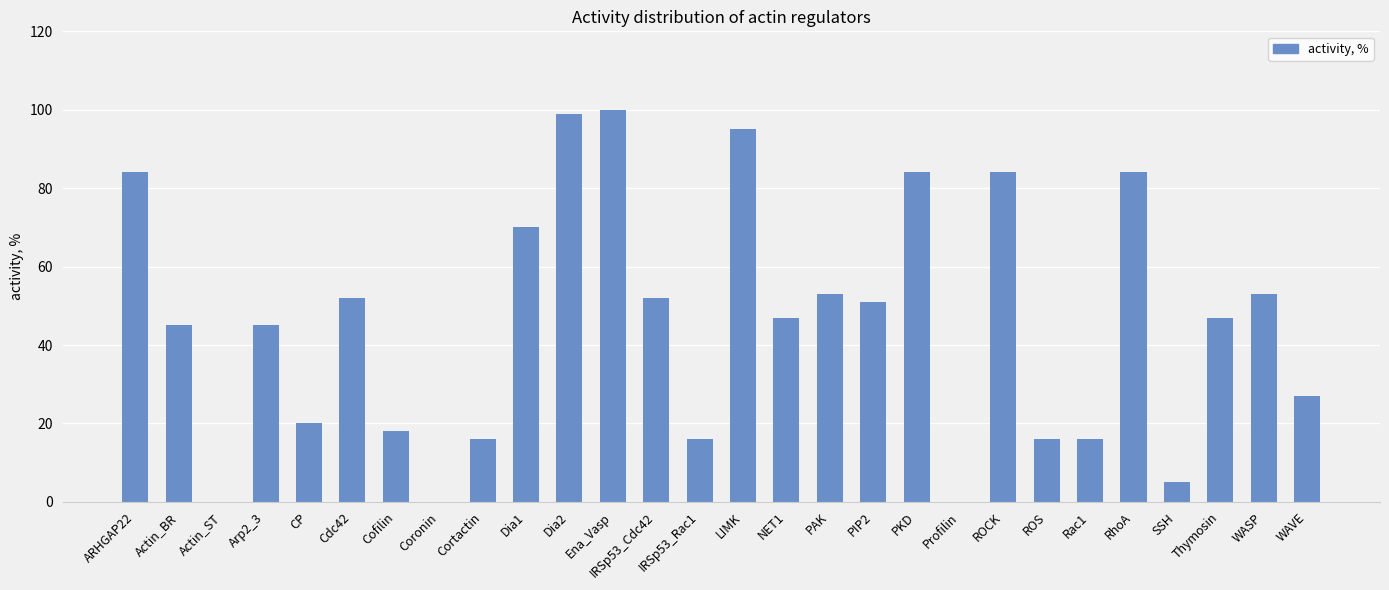

Where is the data nearest to the value 50?

PIP2